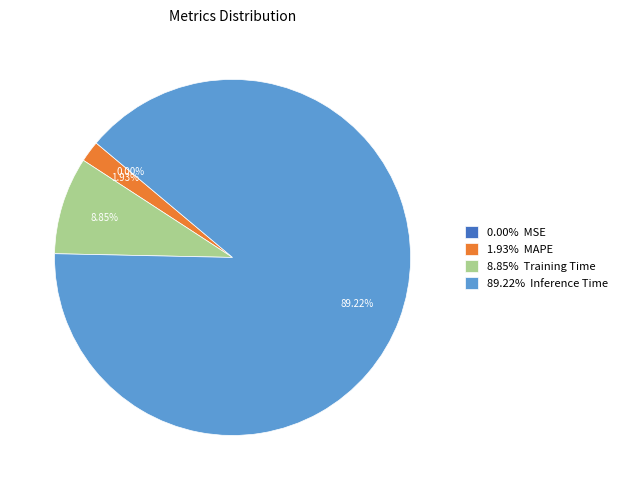

Which has a higher value, MSE or Training Time?

Training Time